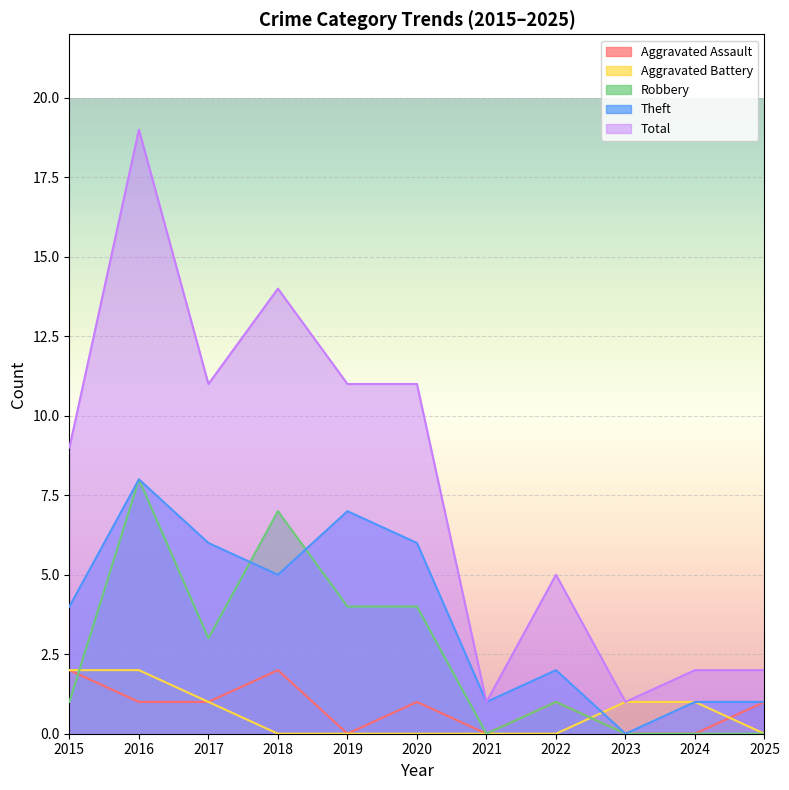

Reading left to right, list all the values displayed in this chart.

Aggravated Assault: 2	1	1	2	0	1	0	1	0	0	1
Aggravated Battery: 2	2	1	0	0	0	0	0	1	1	0
Robbery: 1	8	3	7	4	4	0	1	0	0	0
Theft: 4	8	6	5	7	6	1	2	0	1	1
Total: 9	19	11	14	11	11	1	5	1	2	2